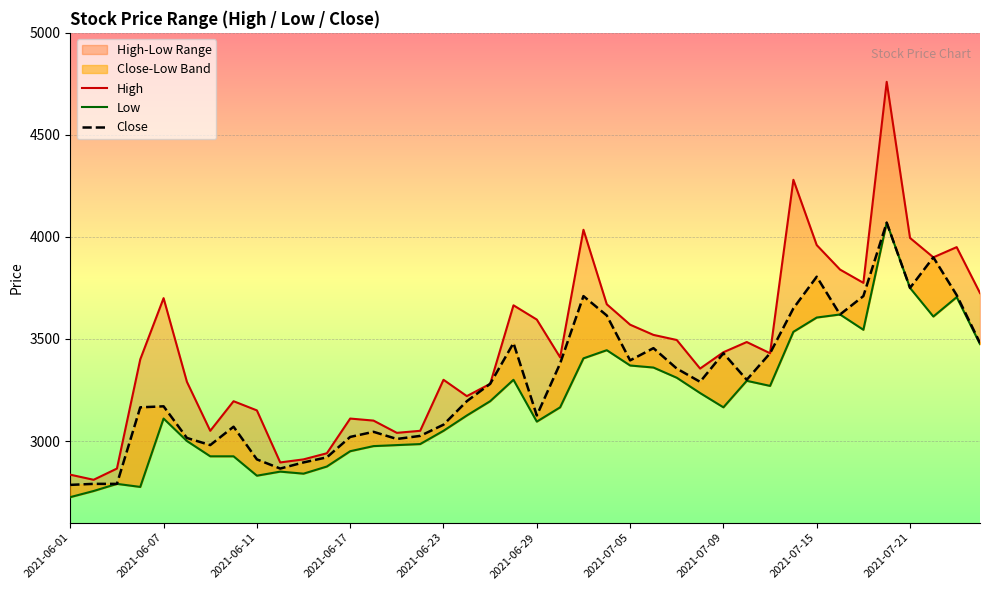

Is the value of Low at 38 greater than the value of Close at 34?

No